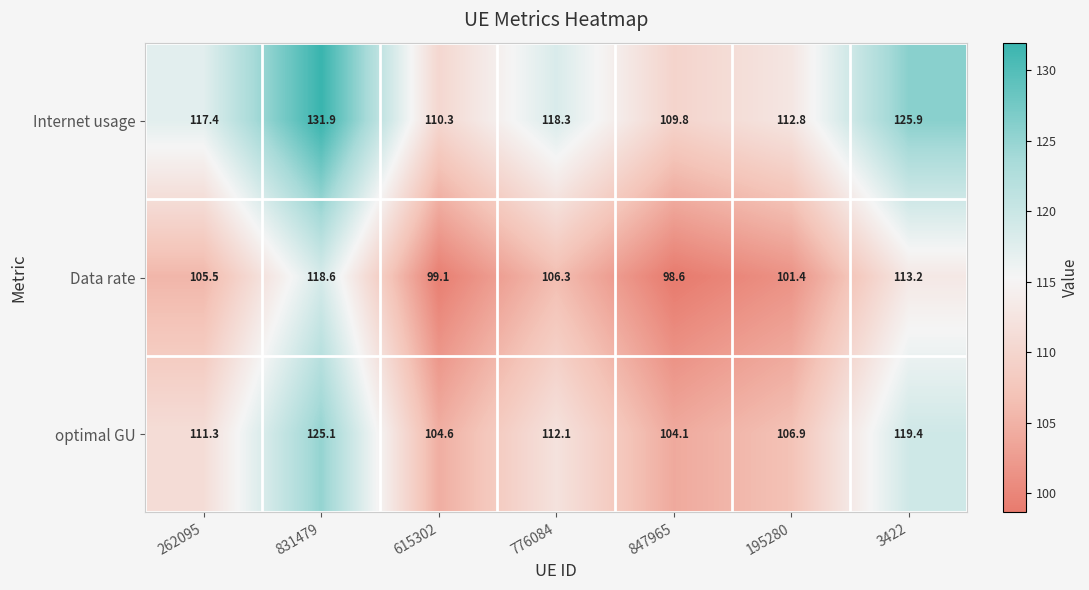

Which series has the largest total across all categories?

Internet usage